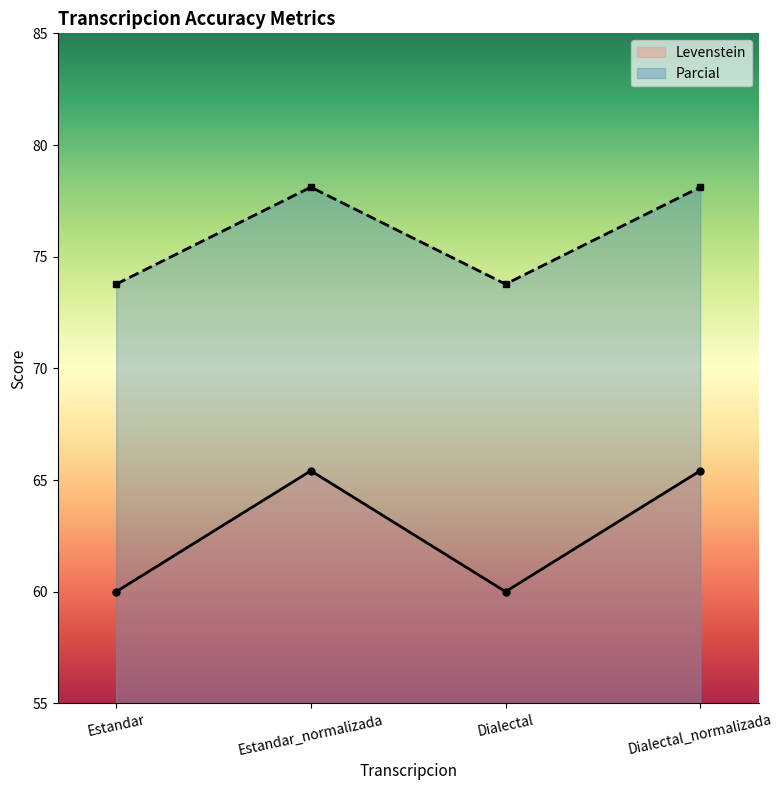

What is the label of the 2nd point from the right?

Dialectal